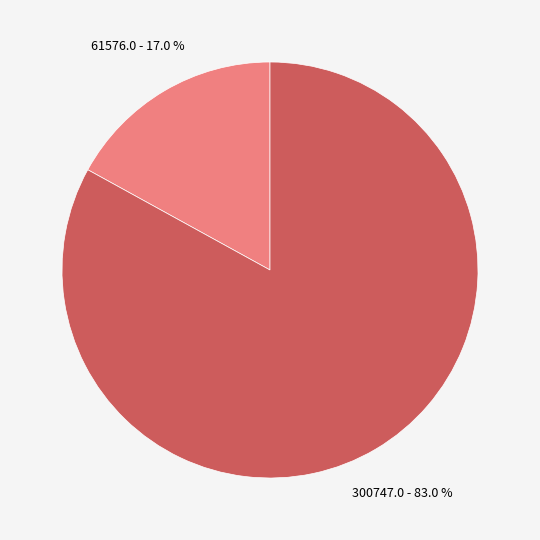

How many segments does this pie chart have?

2